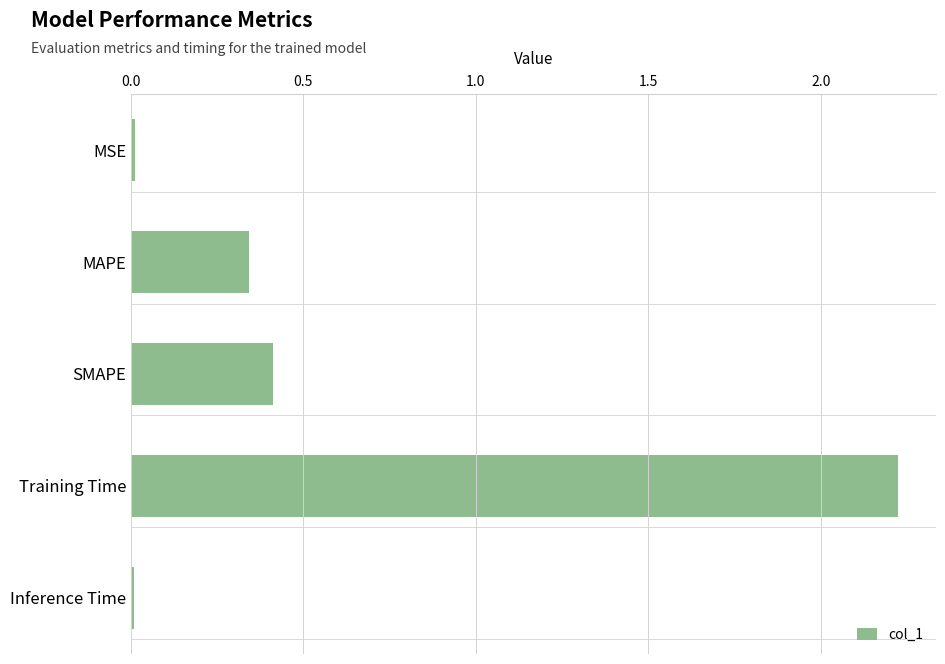

What is the difference between the maximum and second lowest values?

2.2